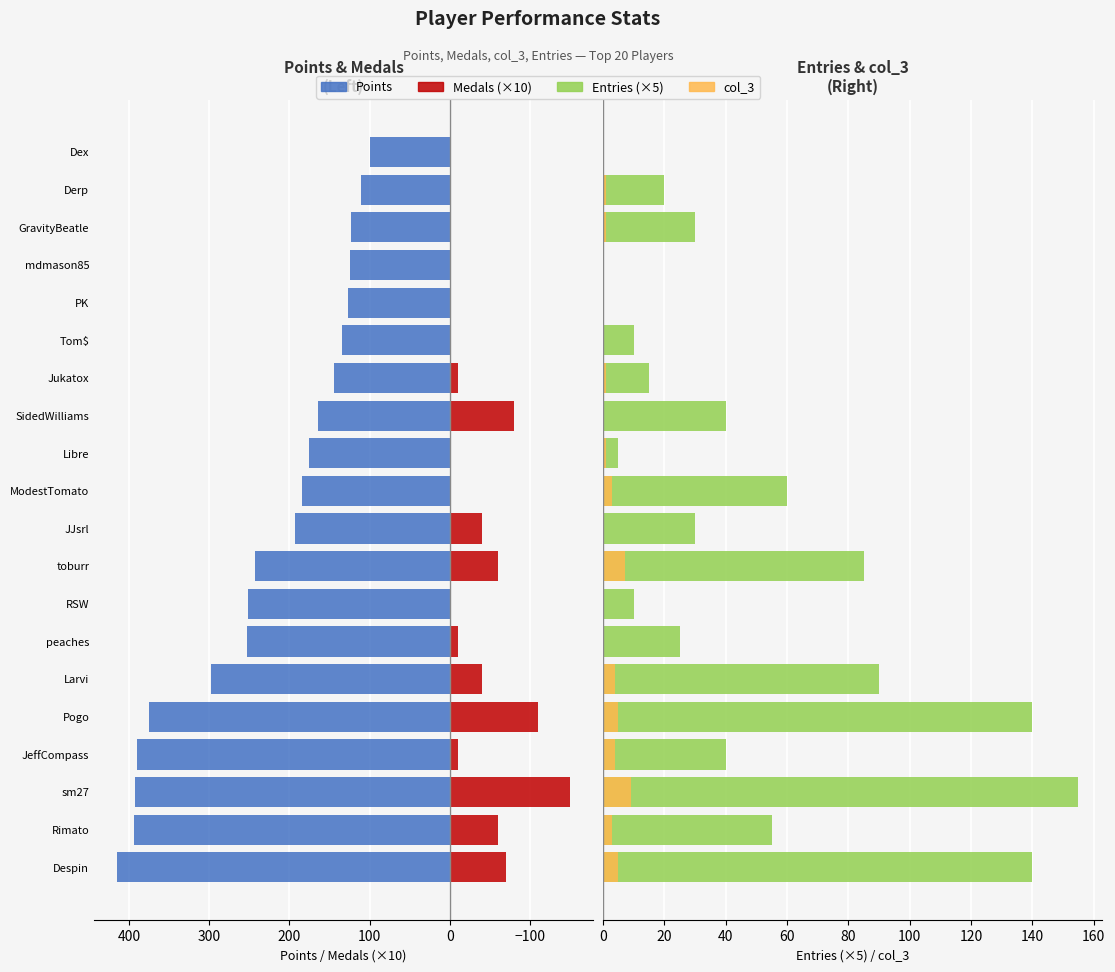

What is the sum of all Medals (×10) values?

-640